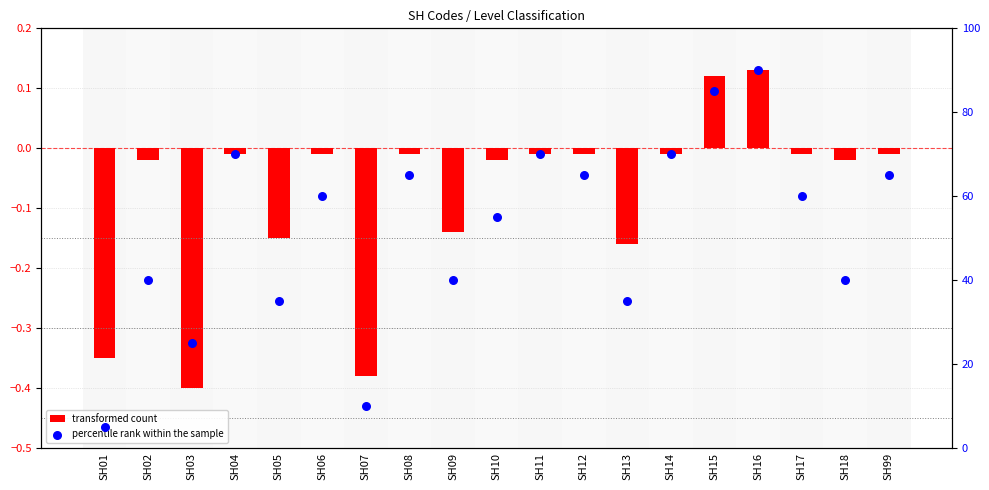

At how many categories does at least one series exceed 38?

14